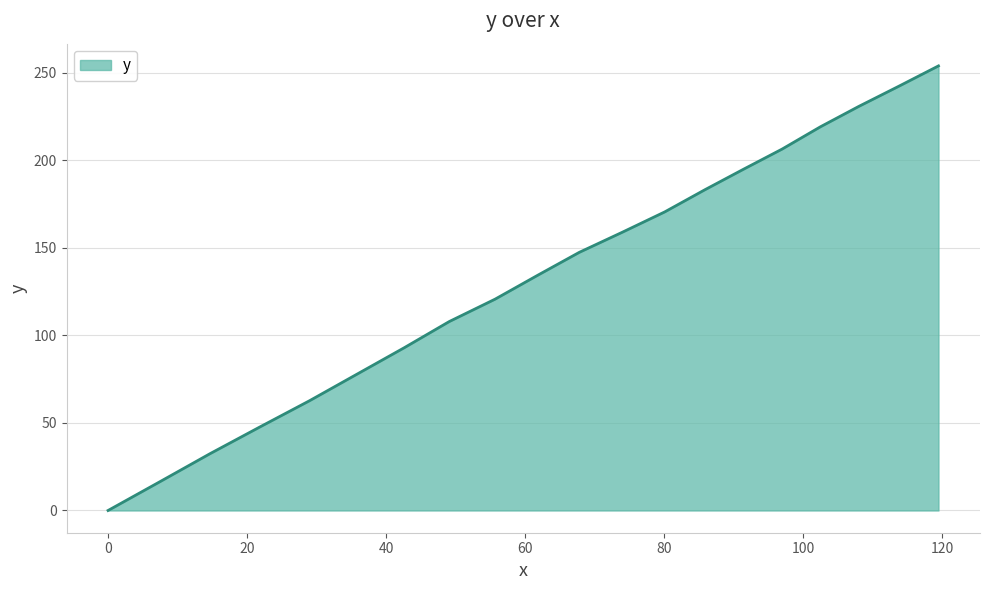

What is the difference between the maximum and minimum values?

253.9